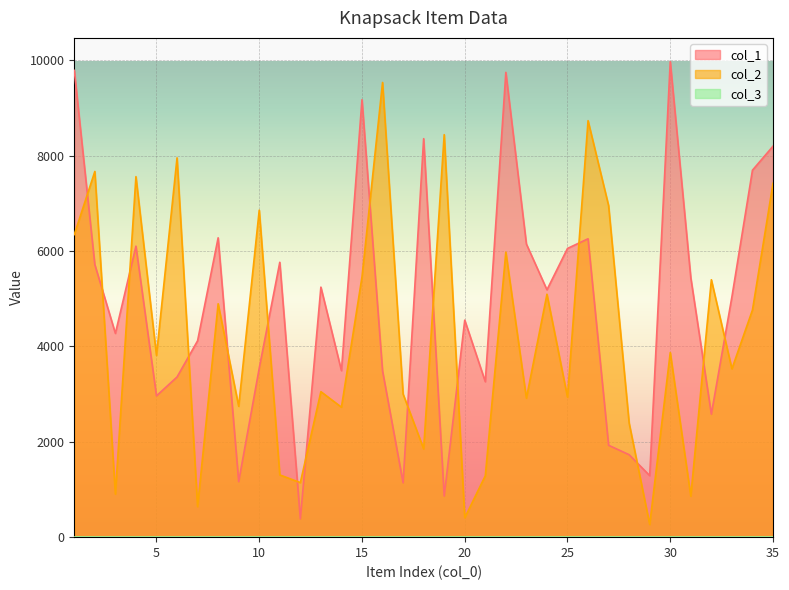

What is the sum of all col_2 values?

148631